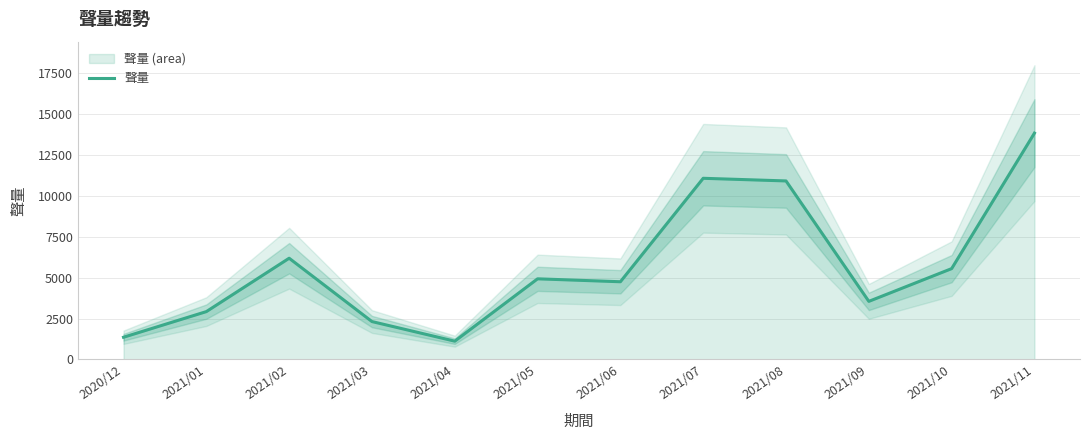

Reading left to right, transcribe all the data shown in this chart.

2020/12=1359	2021/01=2925	2021/02=6186	2021/03=2317	2021/04=1120	2021/05=4928	2021/06=4749	2021/07=11069	2021/08=10907	2021/09=3551	2021/10=5551	2021/11=13828